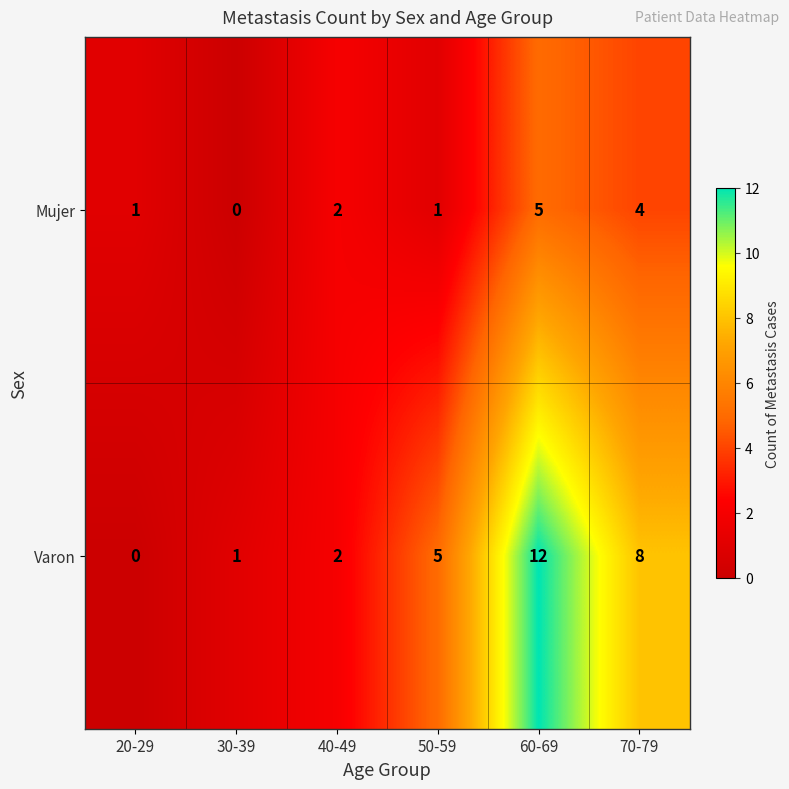

Between 30-39 and 70-79, which series saw the biggest shift?

Varon